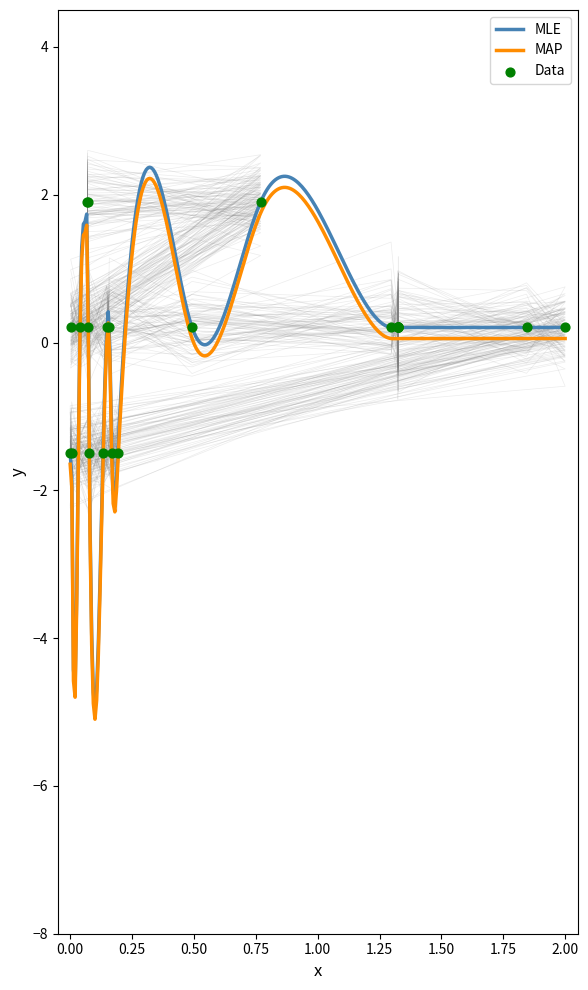

Between 197323 and 197322, which is larger?

197323